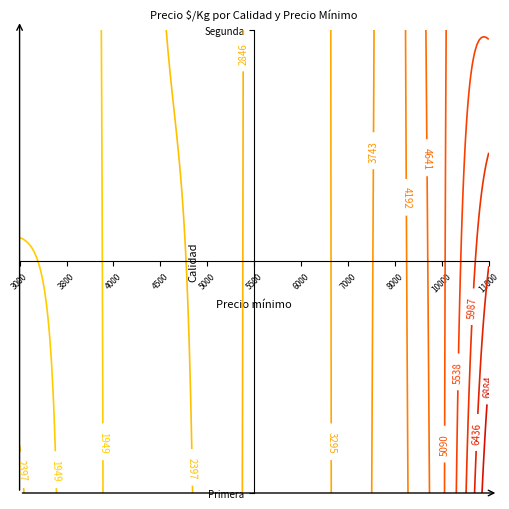

The Segunda series shows -1795 at 3800. True or false?

False